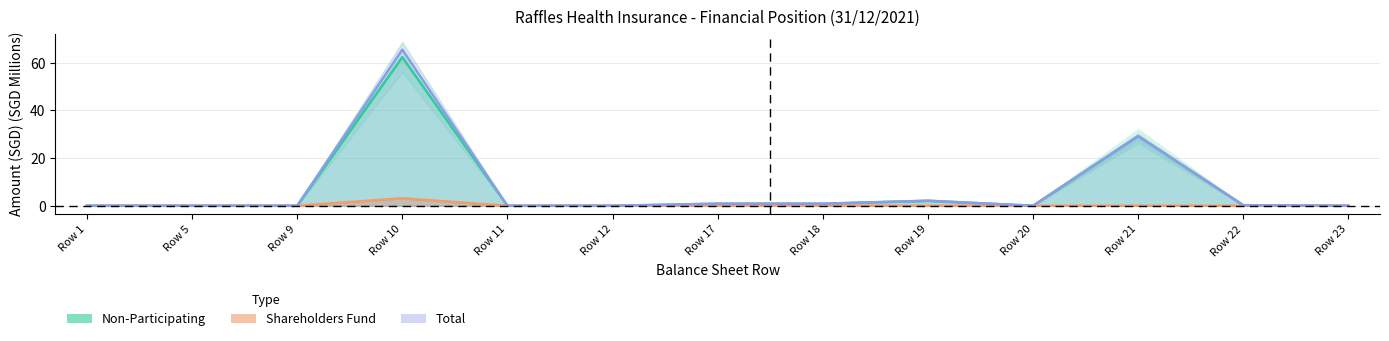

What is the spread (max minus min) of values at Row 18?

0.9